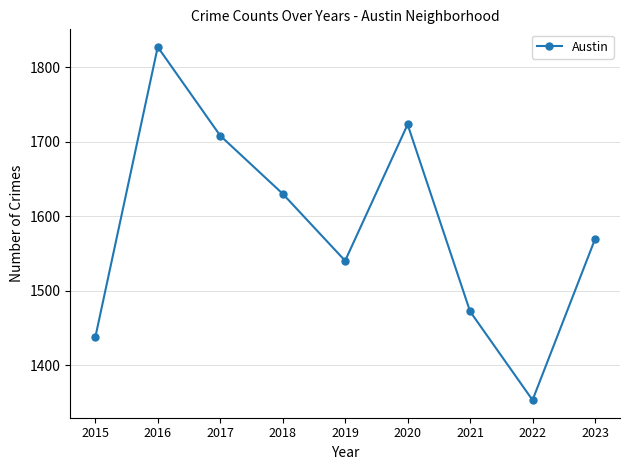

List the labels in order of value, largest first.

2016, 2020, 2017, 2018, 2023, 2019, 2021, 2015, 2022